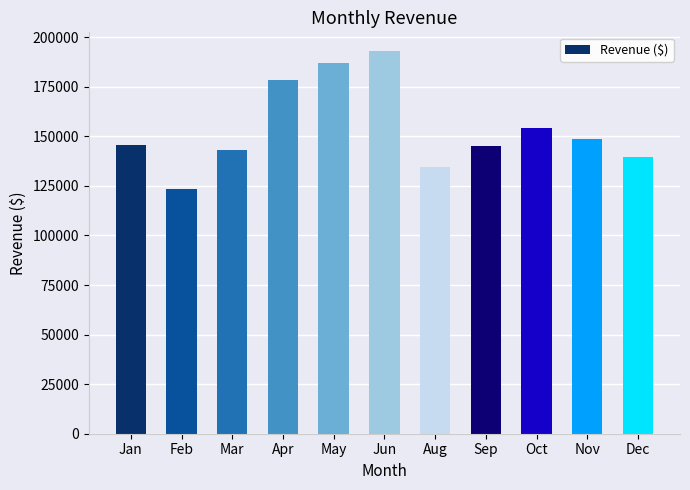

What is the sum of all values?

1693142